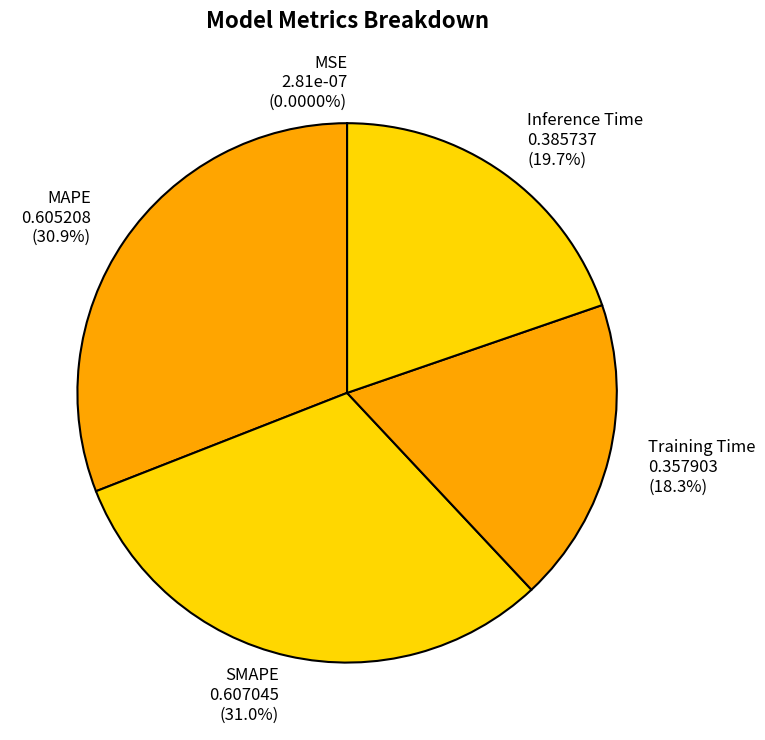

Does any single category account for the majority?

No